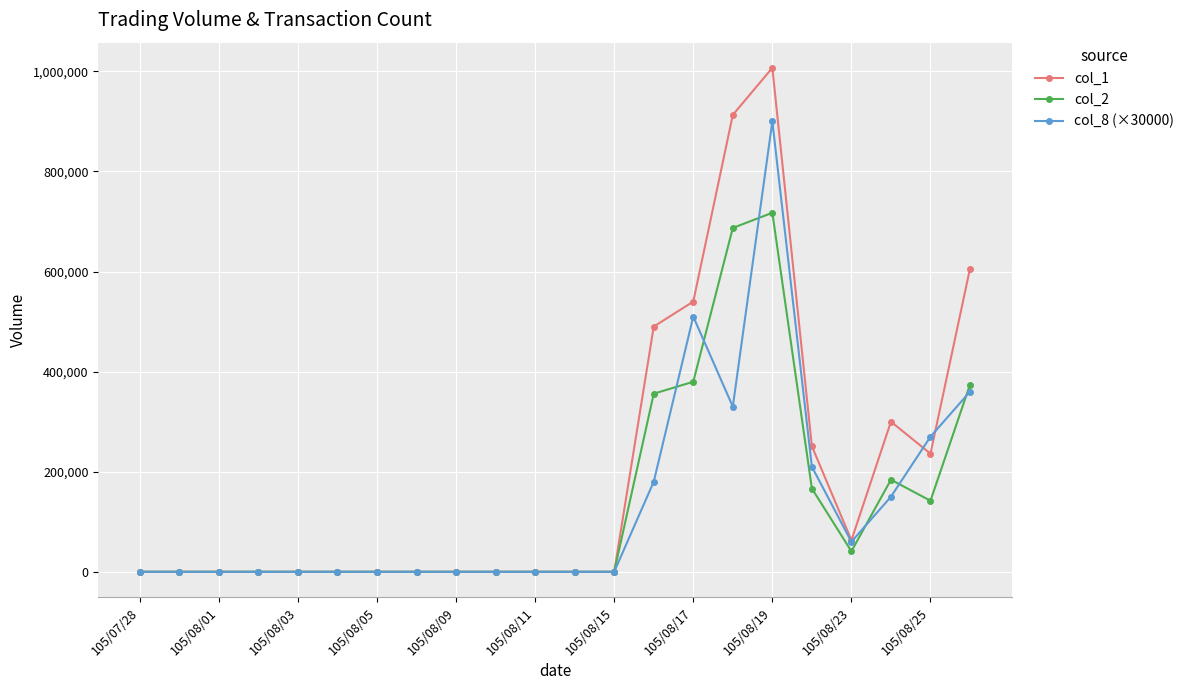

How many categories are shown in the chart?

22